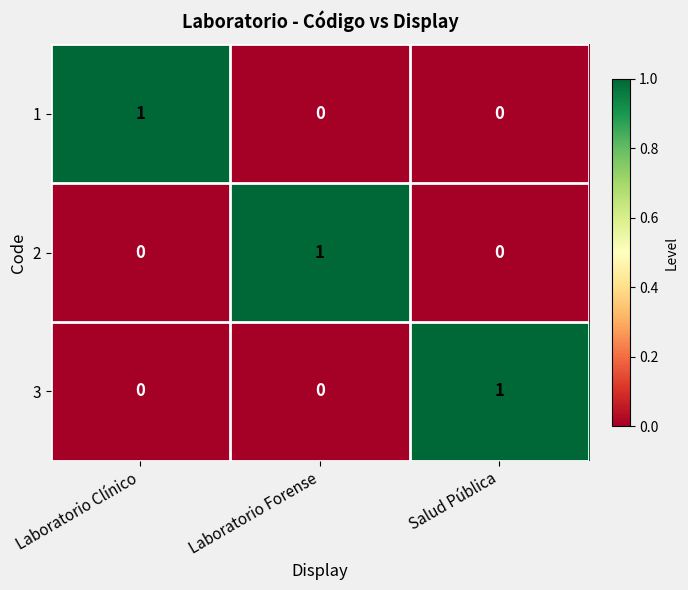

Is it true that 1 equals 1 at Salud Pública?

False